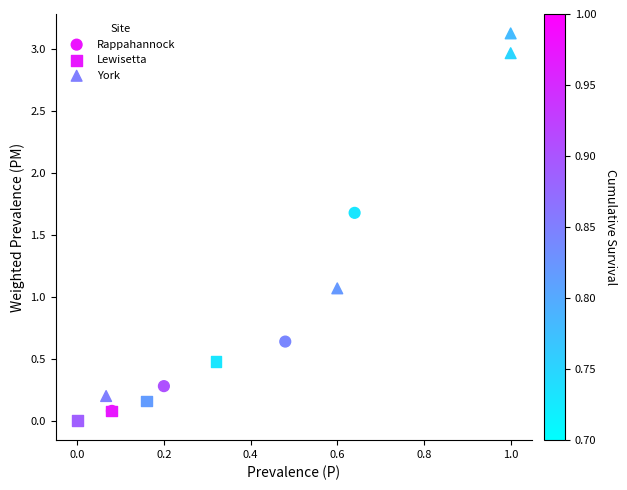

Which series has the largest Y range (max minus min)?

York